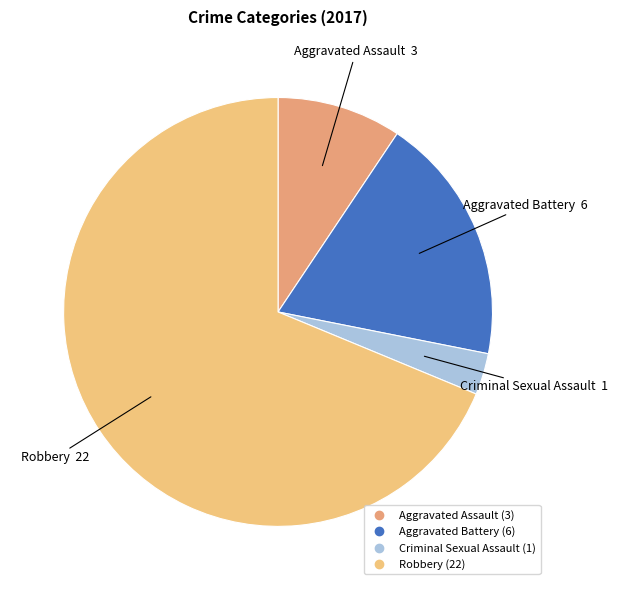

Combined, do Aggravated Battery and Aggravated Assault account for over 50%?

No